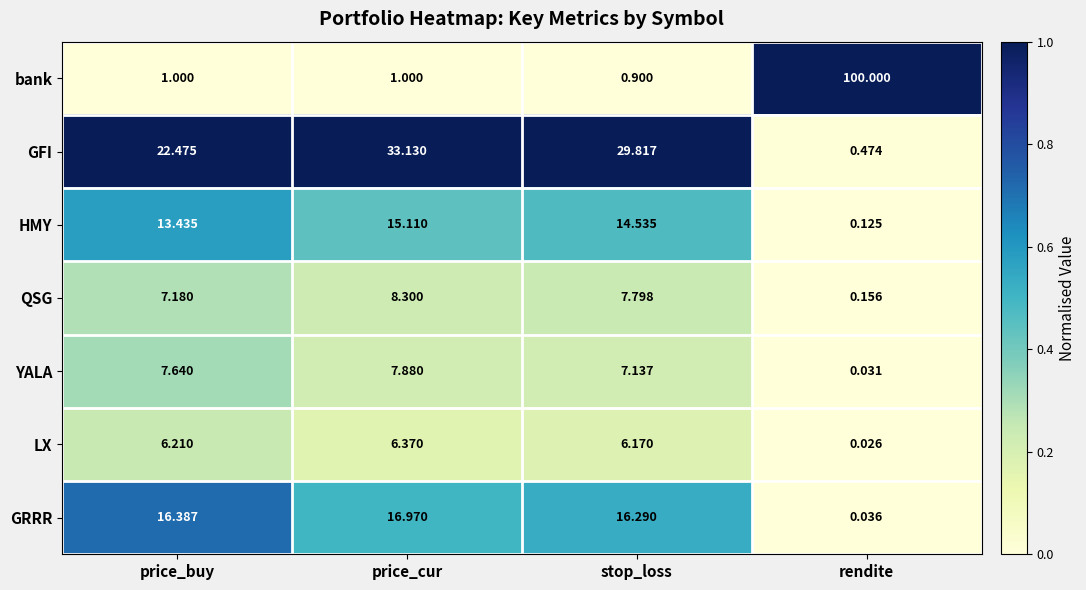

Which series has the largest total across all categories?

bank